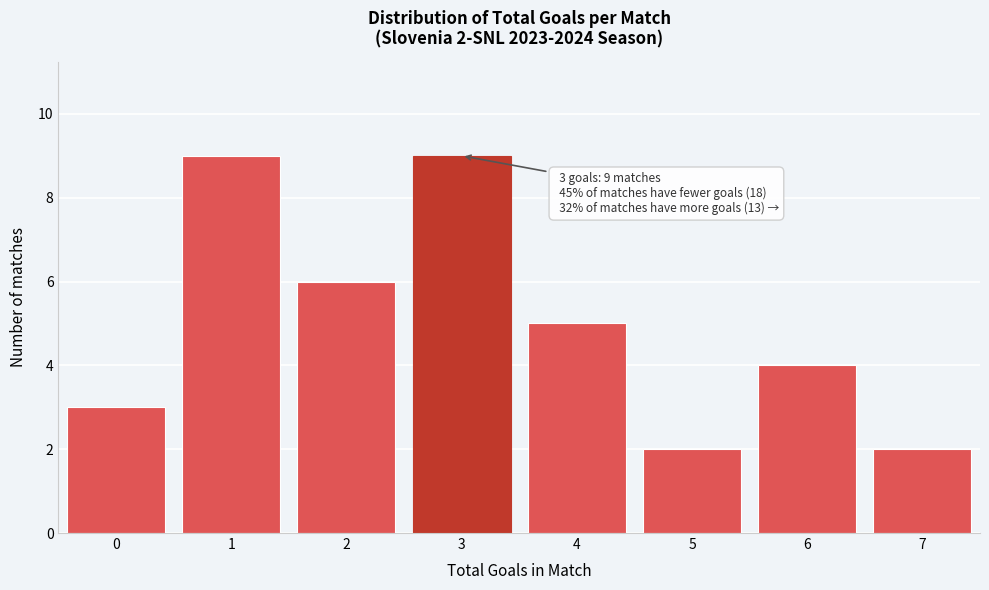

Reading left to right, list all the values displayed in this chart.

3	9	6	9	5	2	4	2